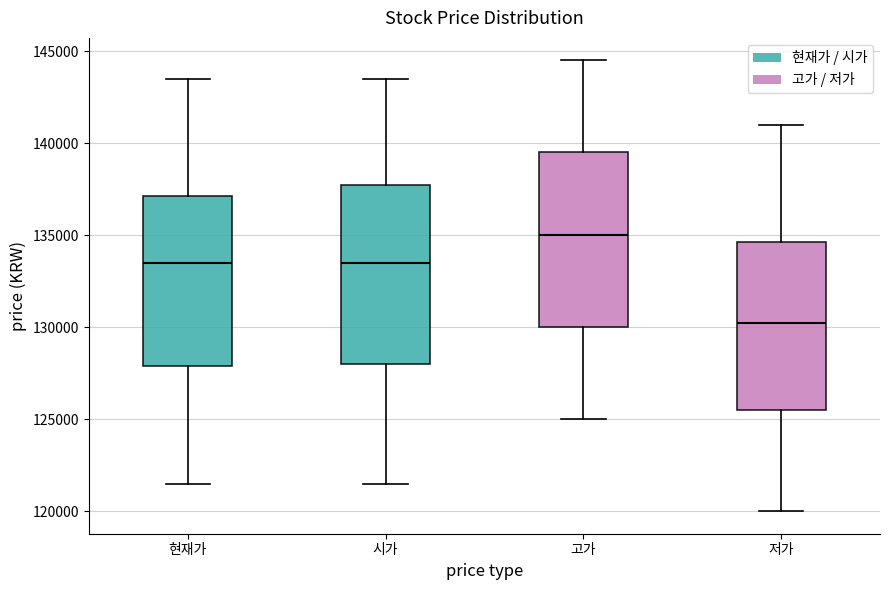

Reading left to right, transcribe this box plot: for each box, give where its median line is, the range the box spans, and where its two whiskers end, as read against the y-axis. The values are not printed on the chart, so give them approximately, as read against the axis.

현재가: median 133500, box 128000 to 137000, whiskers 121500 to 143500
시가: median 133500, box 128000 to 138000, whiskers 121500 to 143500
고가: median 135000, box 130000 to 139500, whiskers 125000 to 144500
저가: median 130500, box 125500 to 134500, whiskers 120000 to 141000